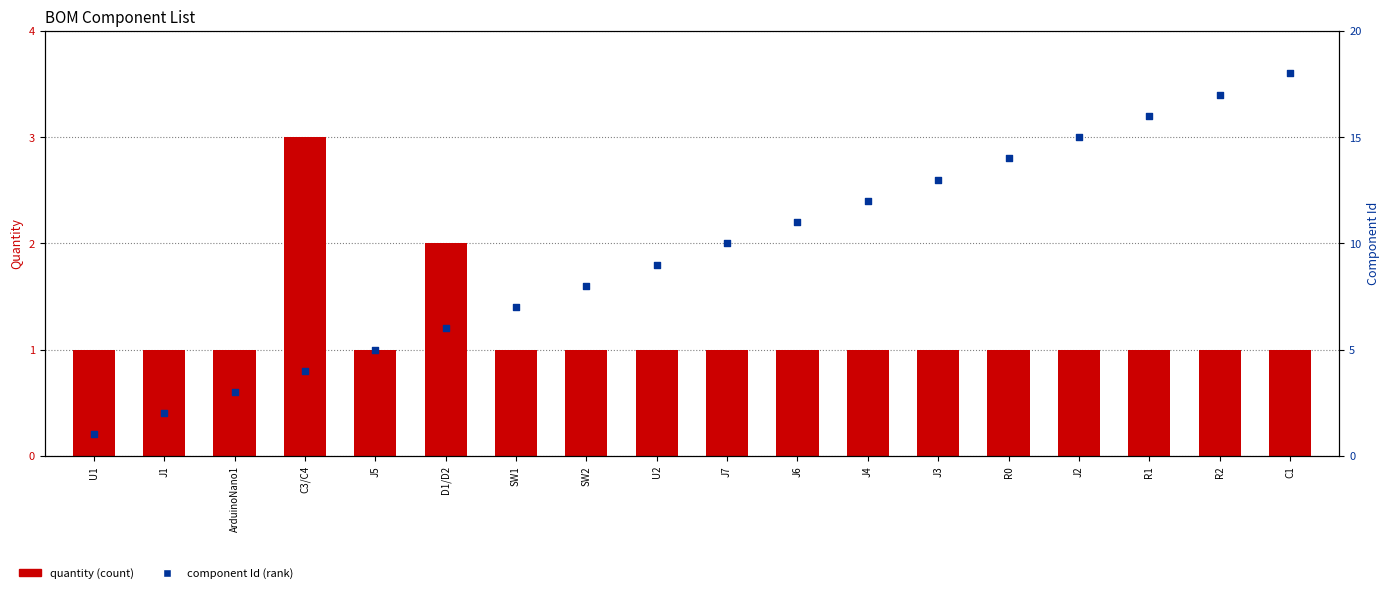

At how many categories does at least one series exceed 16?

2